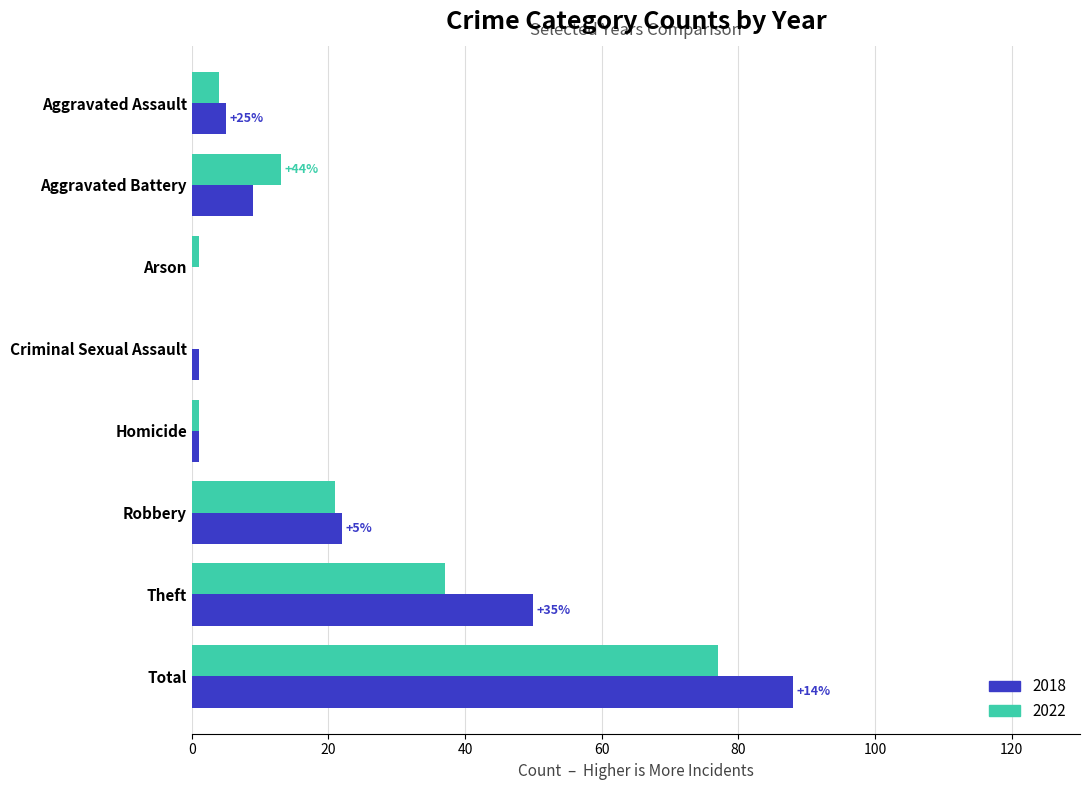

Which series changed the most between Robbery and Total?

2018